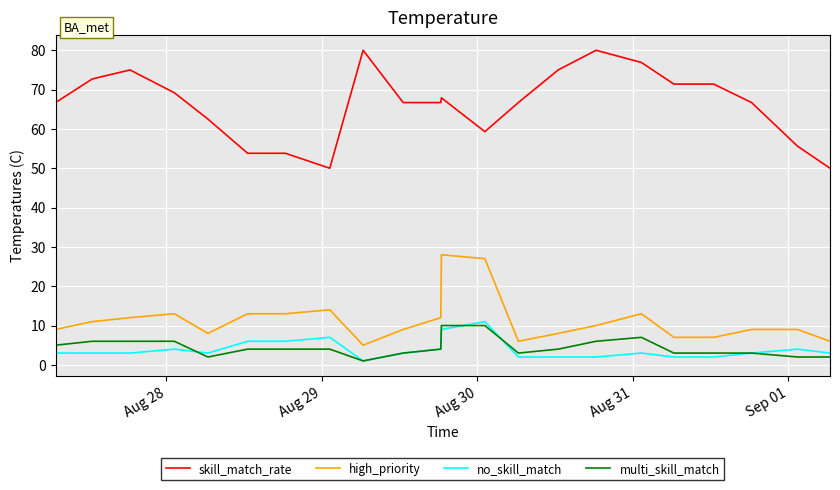

Which series has the widest spread of values?

skill_match_rate